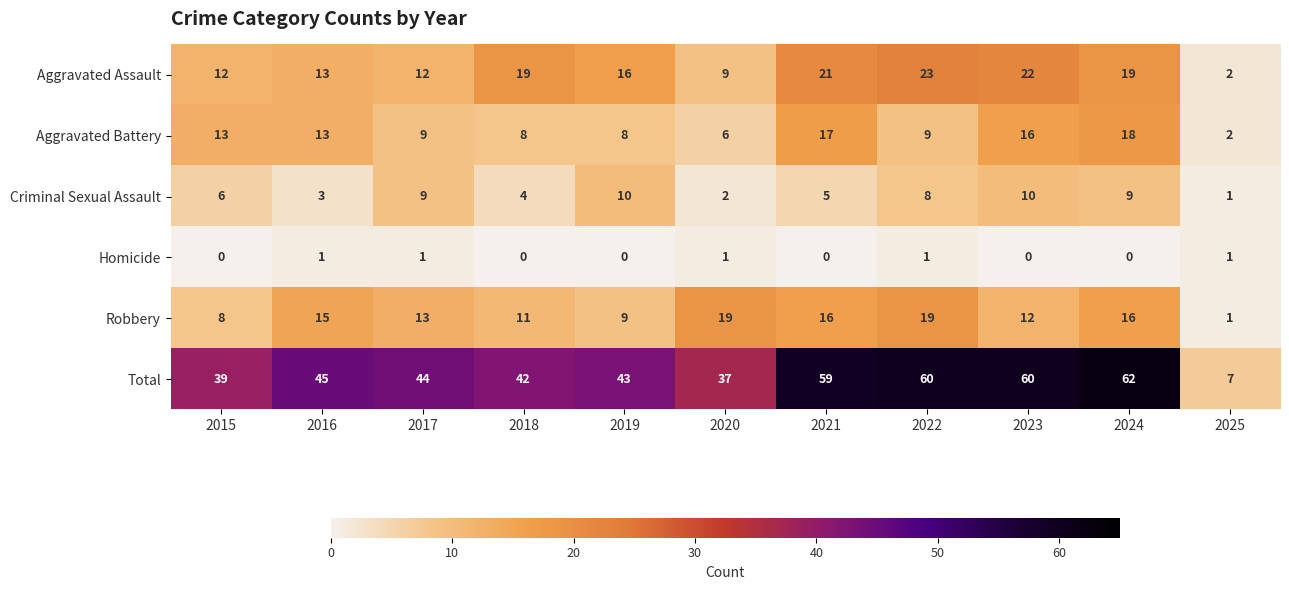

At which label does Robbery first exceed 13?

2016